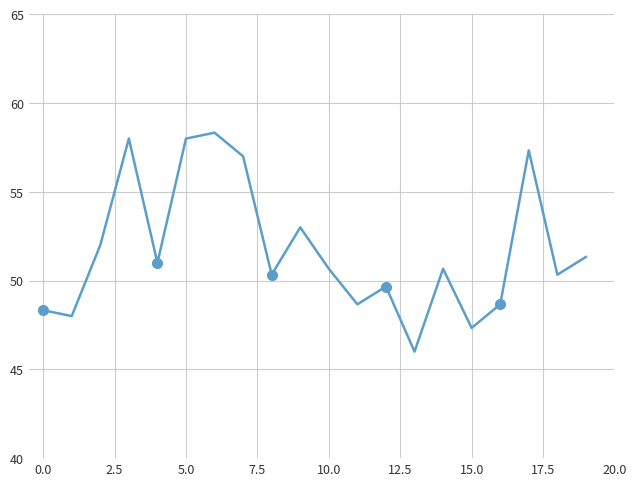

The chart shows a value of 13.2 at 11. True or false?

False